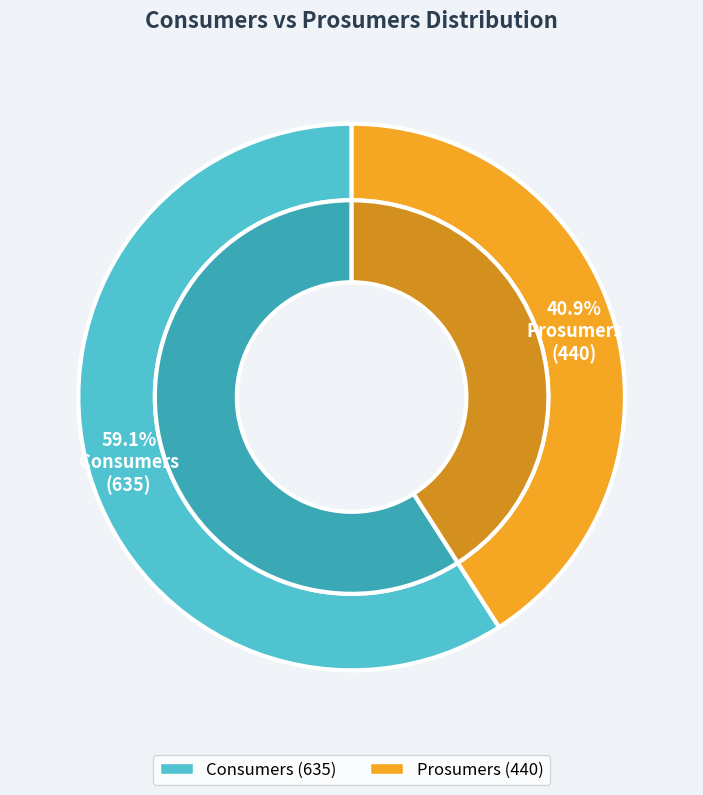

How many segments does this pie chart have?

2